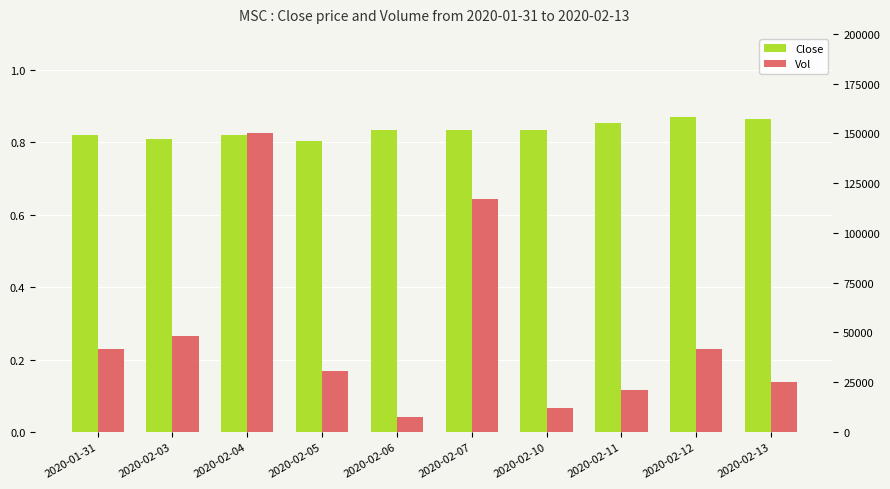

How many data points in Vol are less than 41600?

5